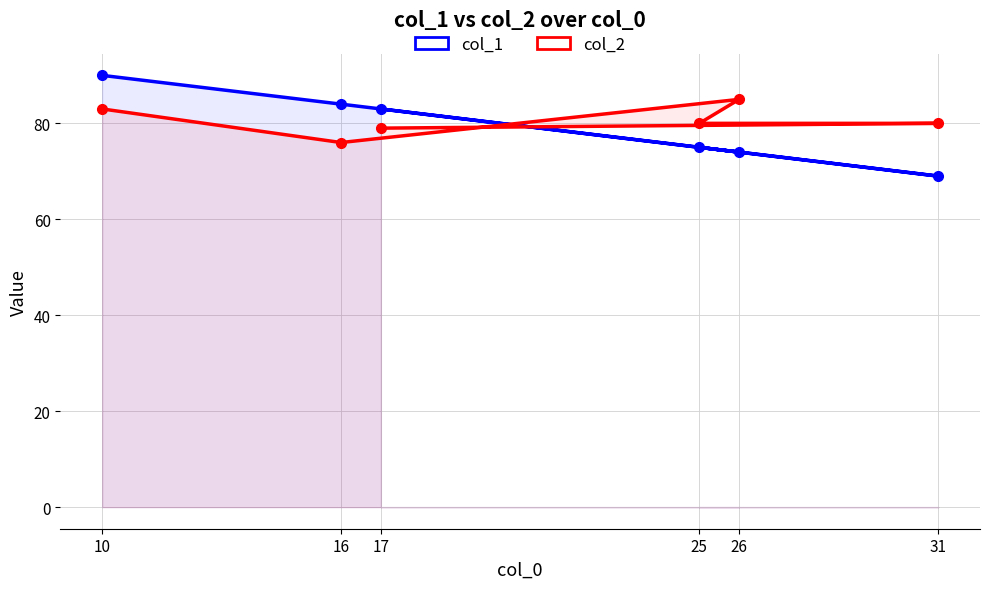

What is the spread (max minus min) of values at 25?

5